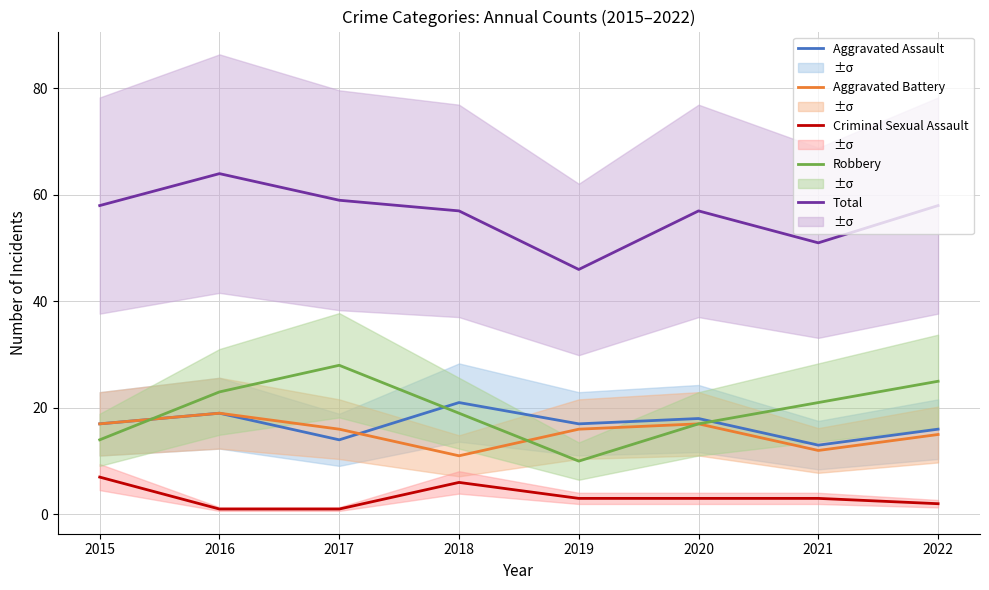

True or false: Robbery and Total cross at least once.

False